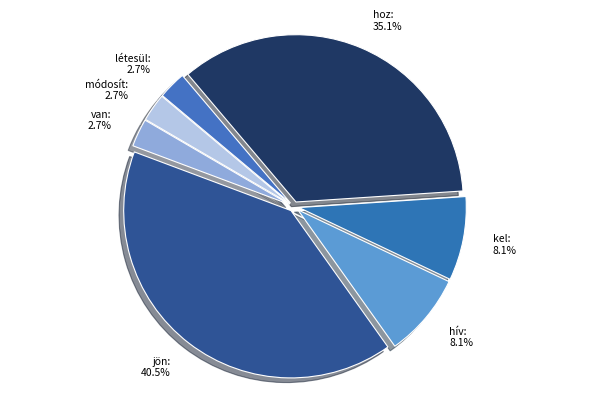

What is the total percentage of létesül and módosít?

5.4%